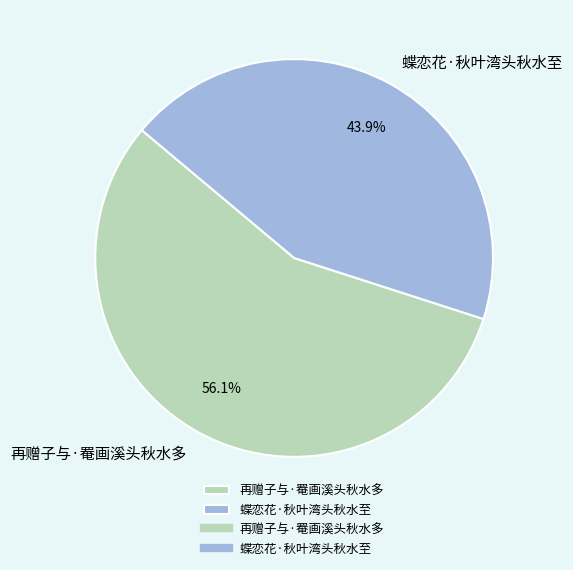

The 蝶恋花·秋叶湾头秋水至 slice represents 44% of the pie. True or false?

True